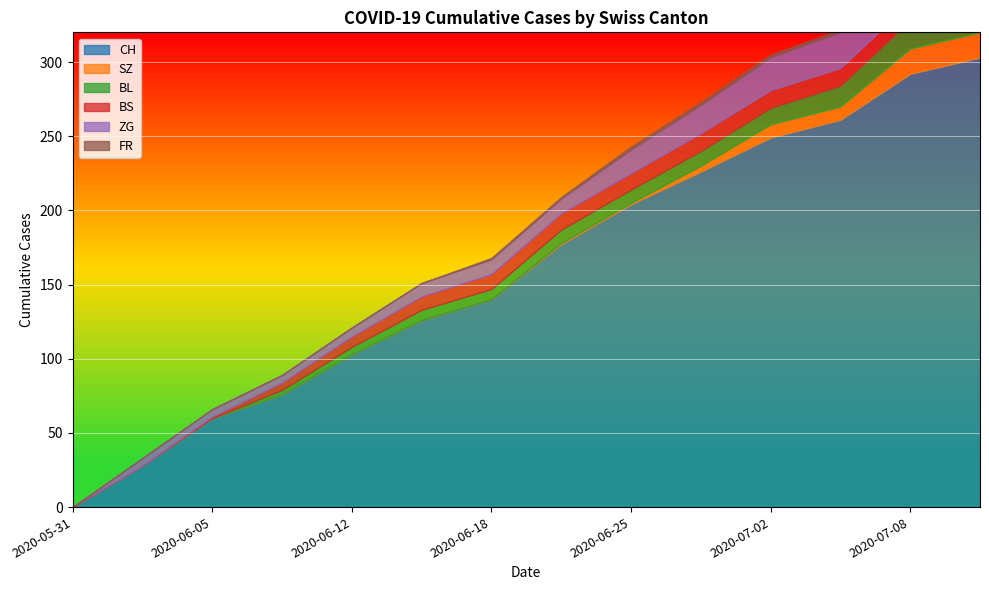

Is the value of FR at 2020-06-12 greater than the value of BS at 2020-06-12?

No